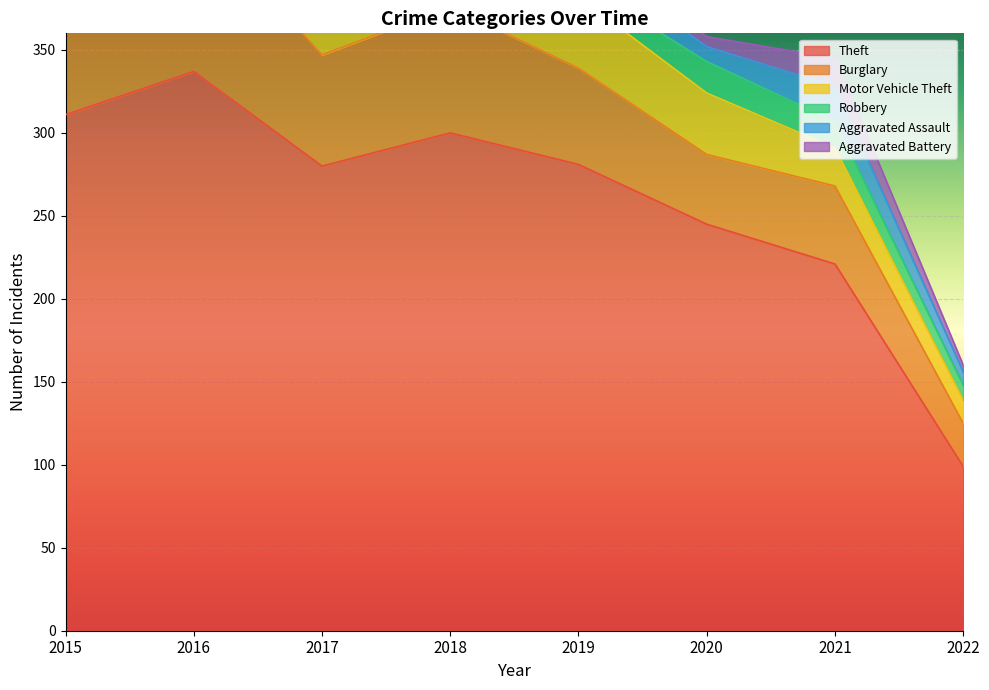

What is the difference between the second highest and second lowest values in the Burglary series?

48